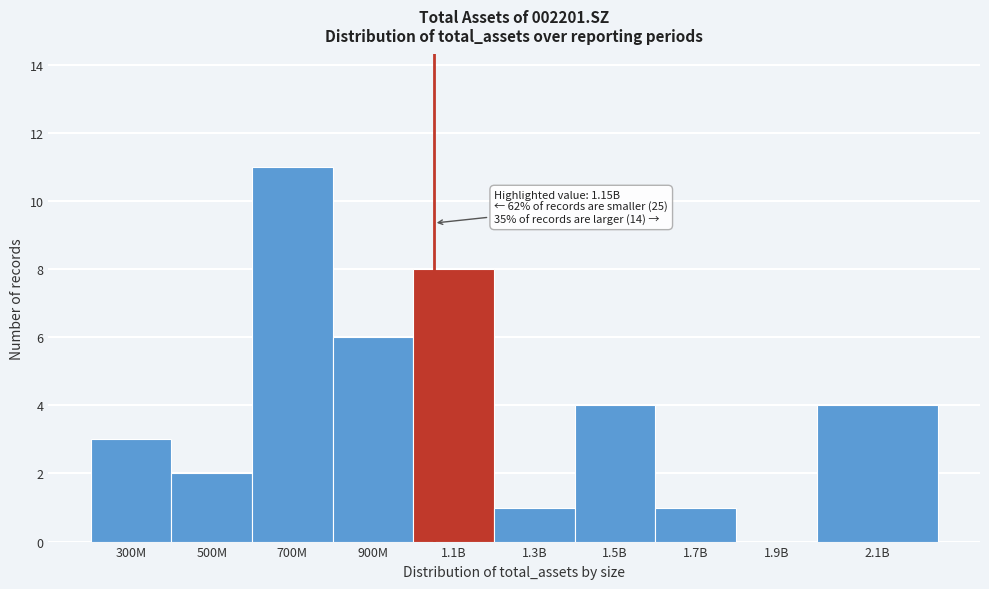

Reading left to right, extract all data points from this chart.

300M=3	500M=2	700M=11	900M=6	1.1B=8	1.3B=1	1.5B=4	1.7B=1	1.9B=0	2.1B=4